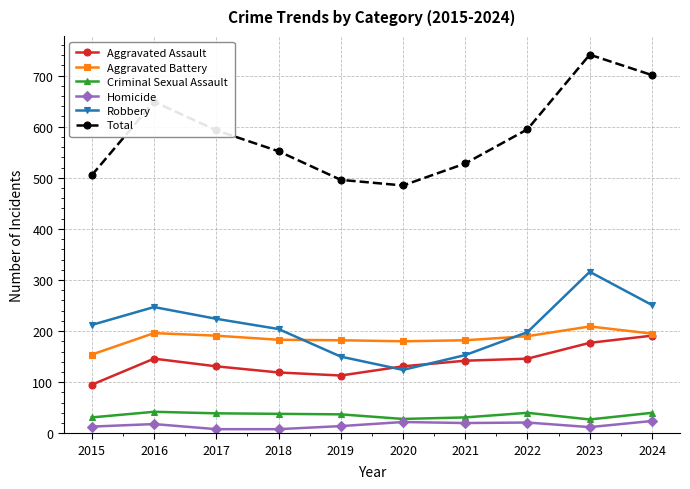

Is it true that Criminal Sexual Assault equals 9 at 2019?

False